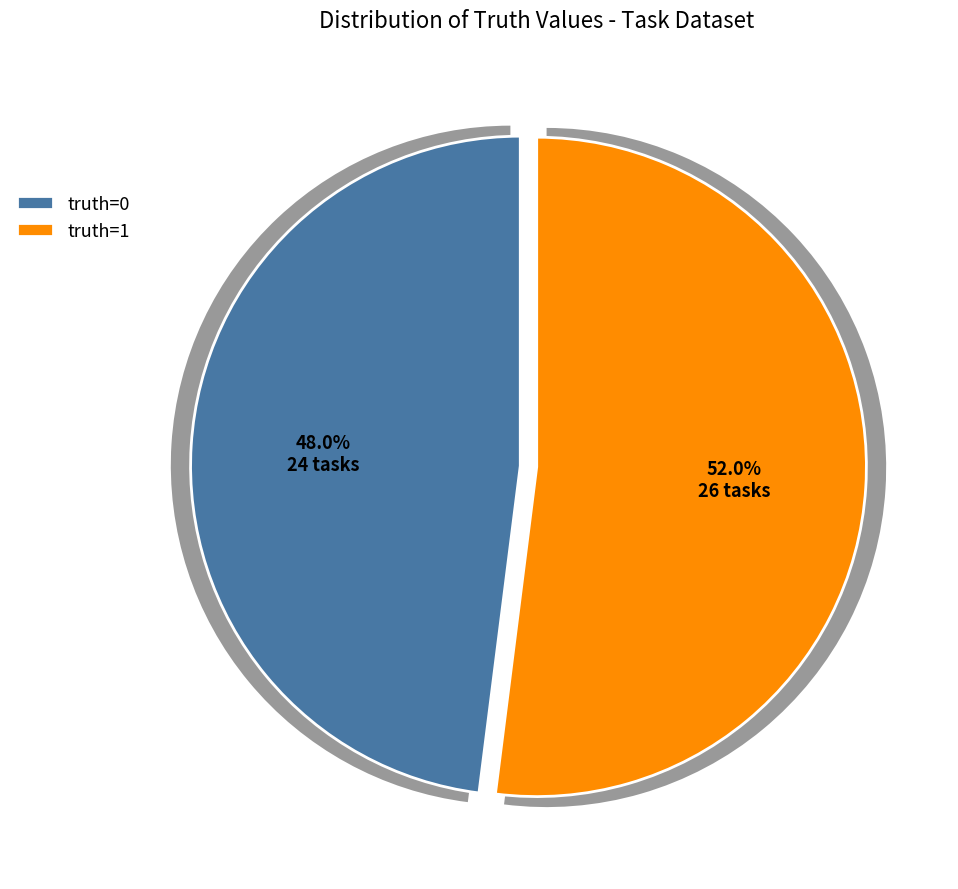

Rank the categories by value from highest to lowest.

1, 0